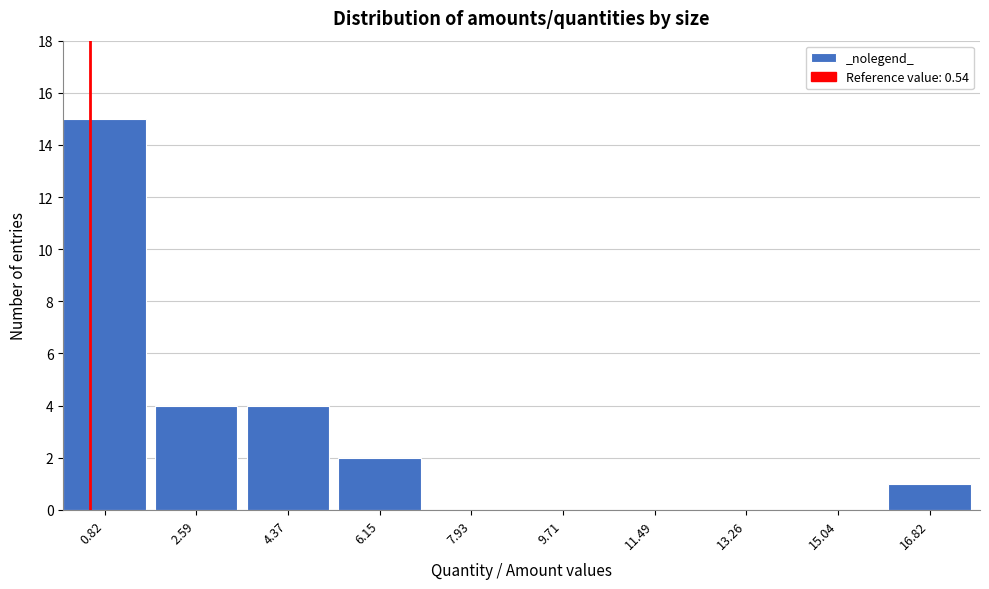

Reading left to right, transcribe this chart: for each bar, give the range it covers on the x-axis and its height. Neither the bar edges nor the heights are printed on the chart, so give them approximately, as read against the axes.

0.0 to 1.8: 15
1.8 to 3.6: 4
3.6 to 5.4: 4
5.4 to 7.2: 2
7.2 to 9.0: 0
9.0 to 10.6: 0
10.6 to 12.4: 0
12.4 to 14.2: 0
14.2 to 16.0: 0
16.0 to 17.8: 1